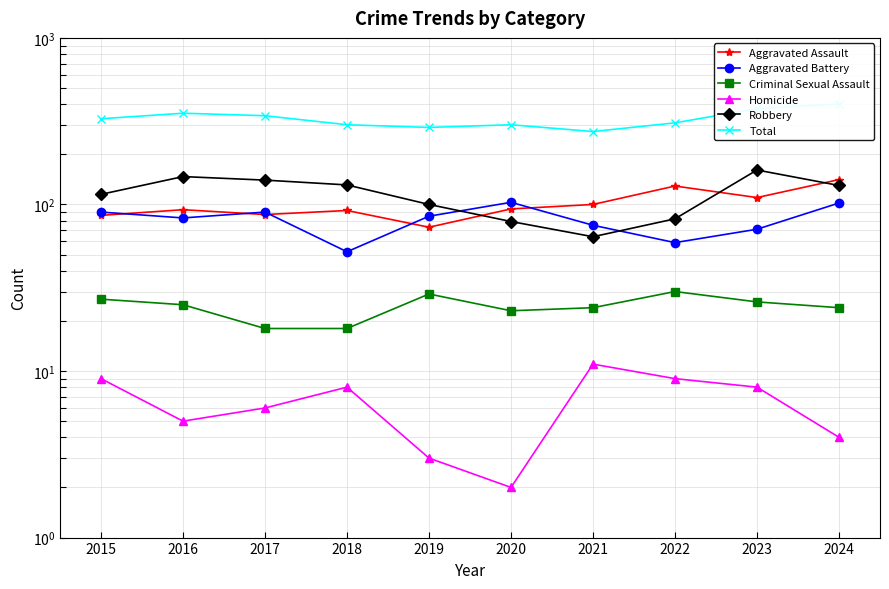

What value does the Homicide series have at 2019?

3